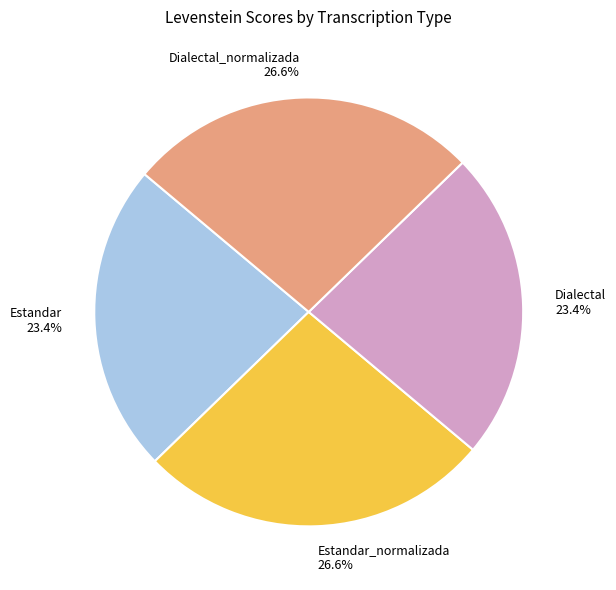

To the nearest percent, what percentage of the pie is Dialectal?

23%